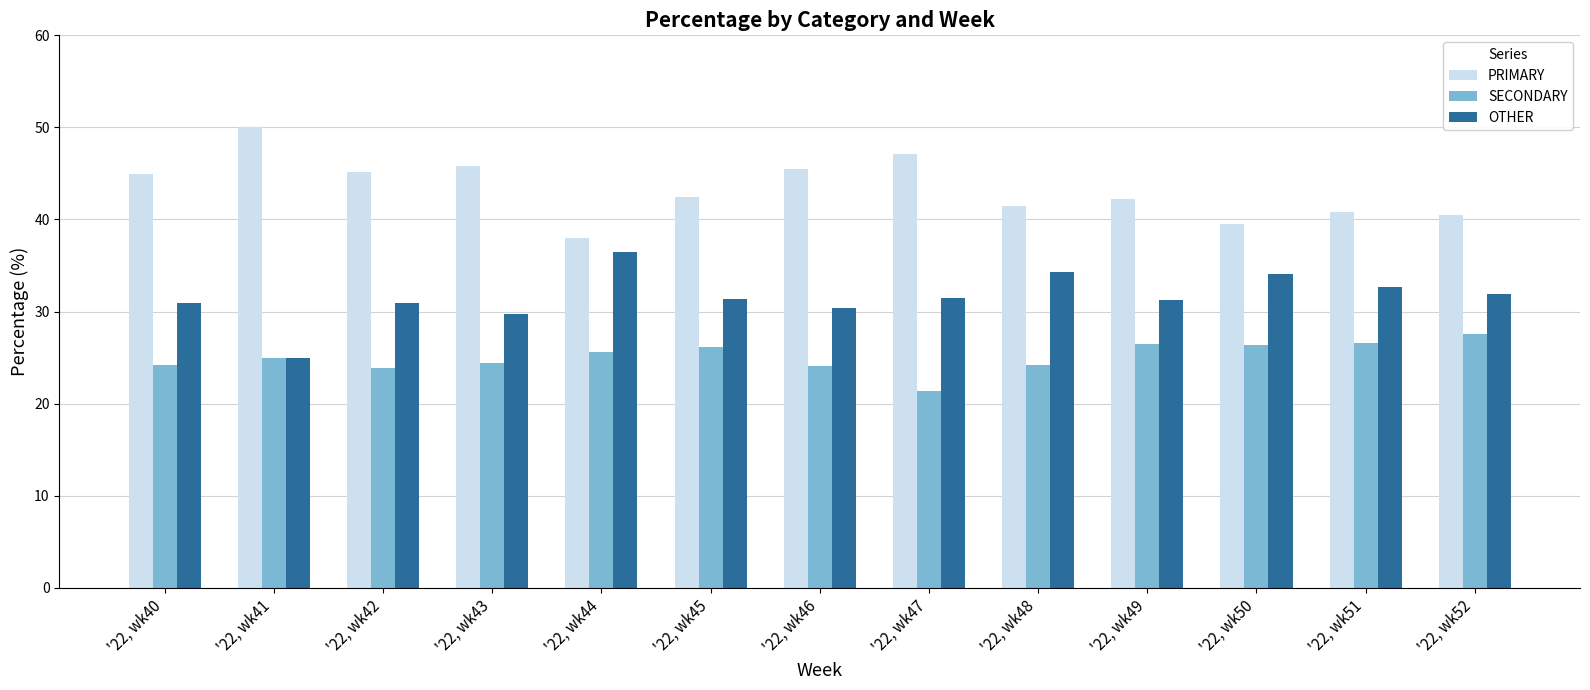

The value of SECONDARY at '22, wk52 is 19.2. True or false?

False